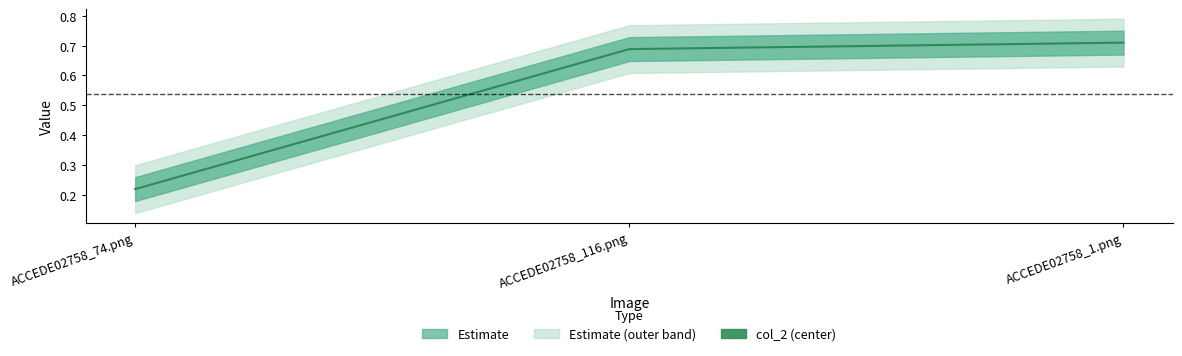

The chart shows a value of 0.3 at ACCEDE02758_74.png. True or false?

False